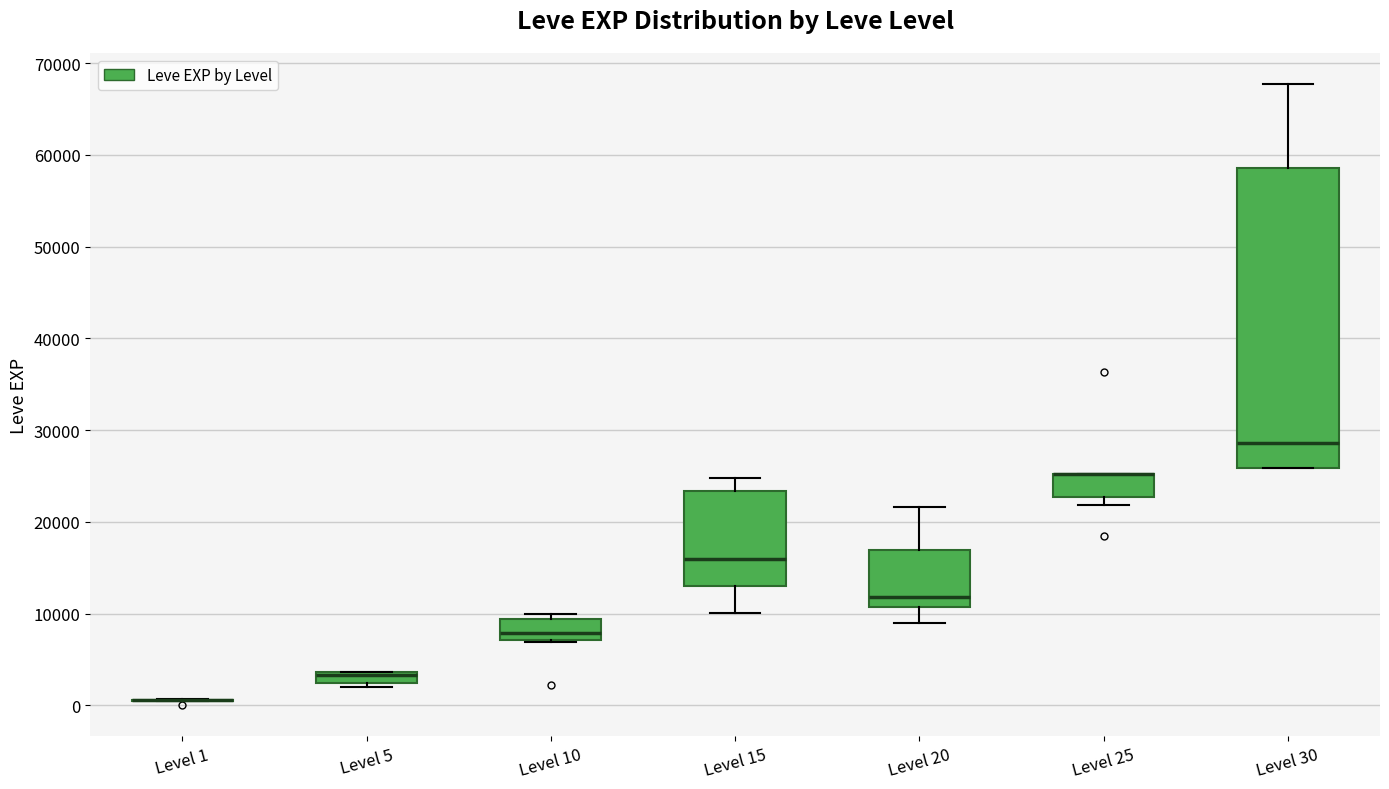

Comparing the boxes themselves (not the whiskers), which one is the tallest?

Level 30